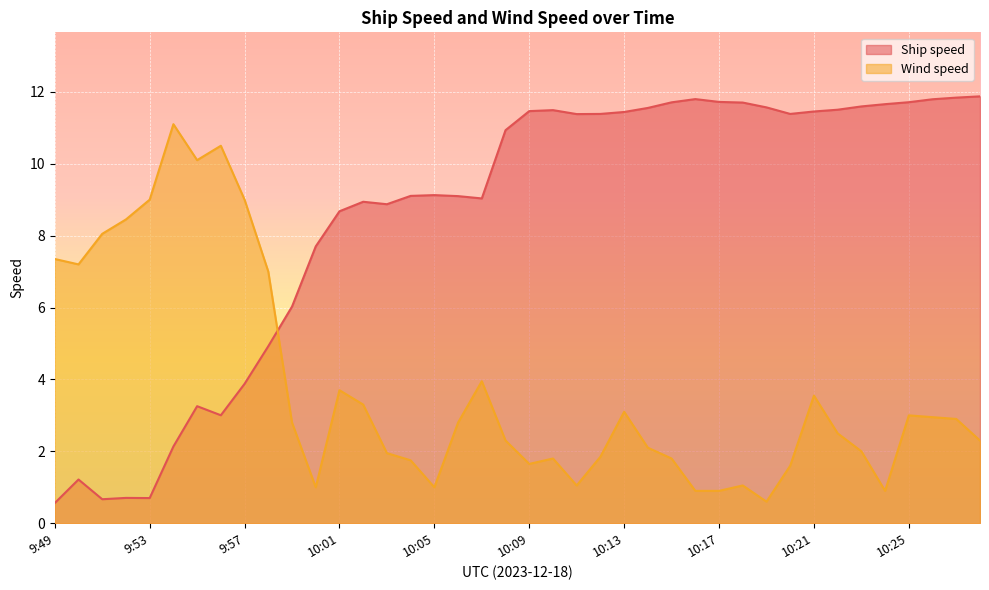

What are all the series names shown in the legend?

Ship speed, Wind speed